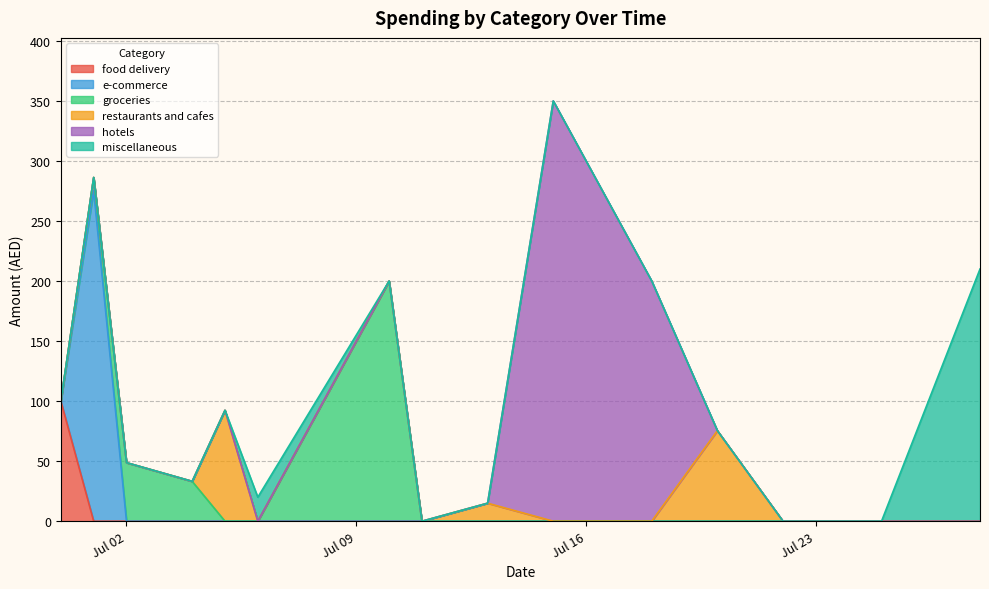

True or false: hotels has a value of 0.0 at 7/4.

True